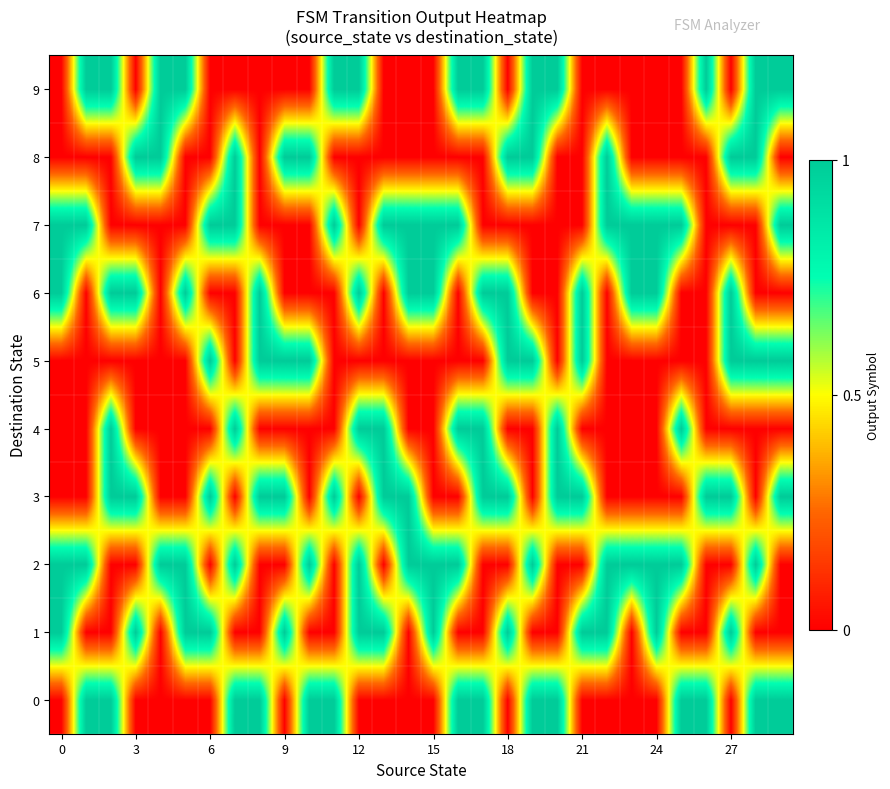

How many data points does each series have?

30